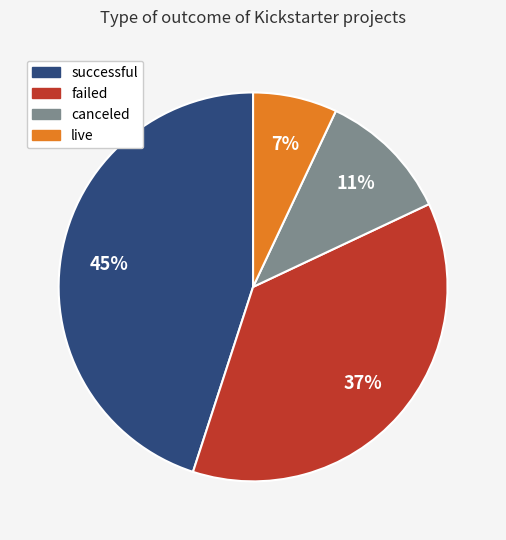

To the nearest percent, what portion does canceled represent?

11%